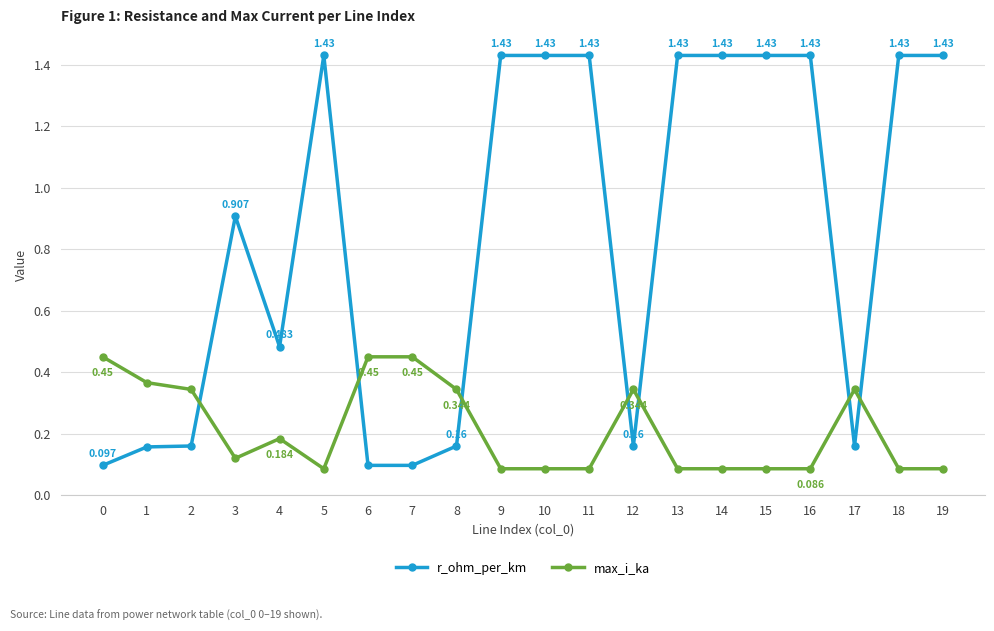

The r_ohm_per_km series shows 0.0 at 7. True or false?

False